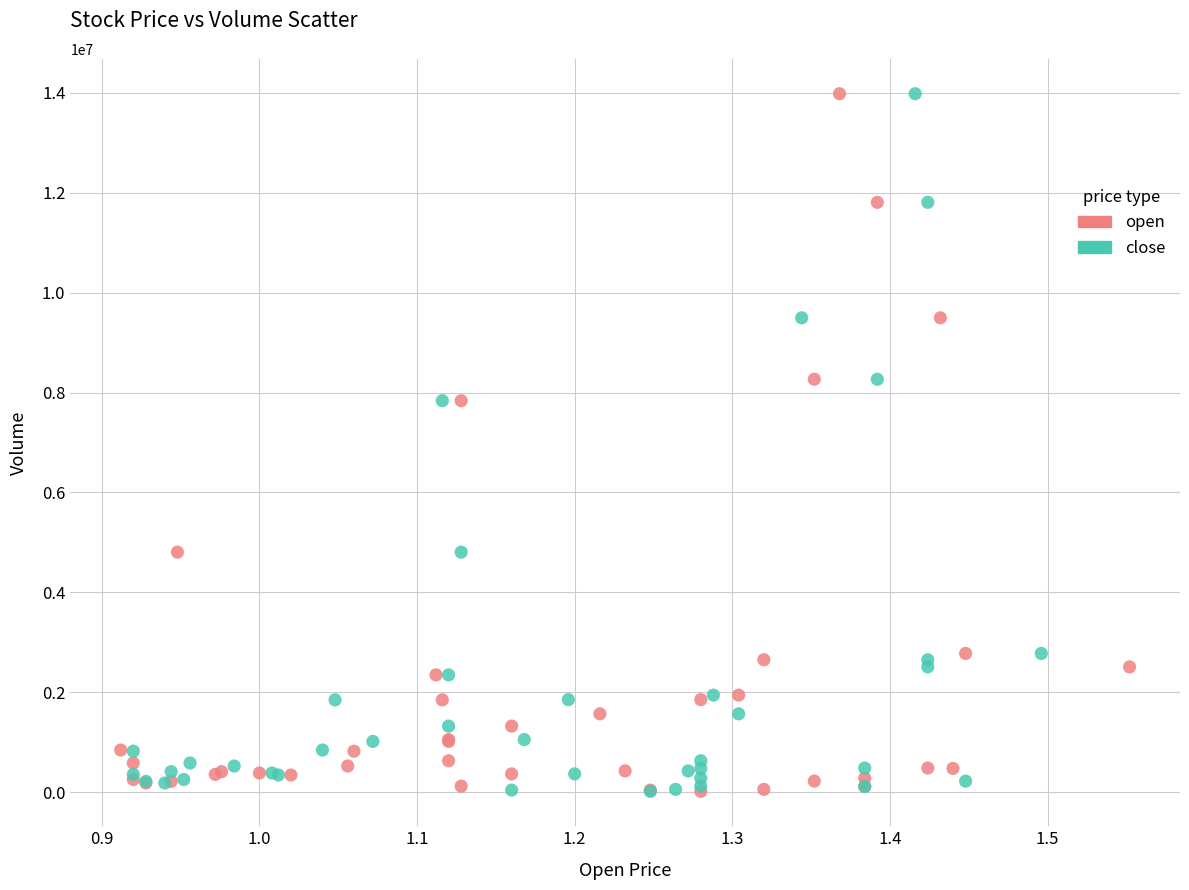

What are all the series names shown in the legend?

open, close